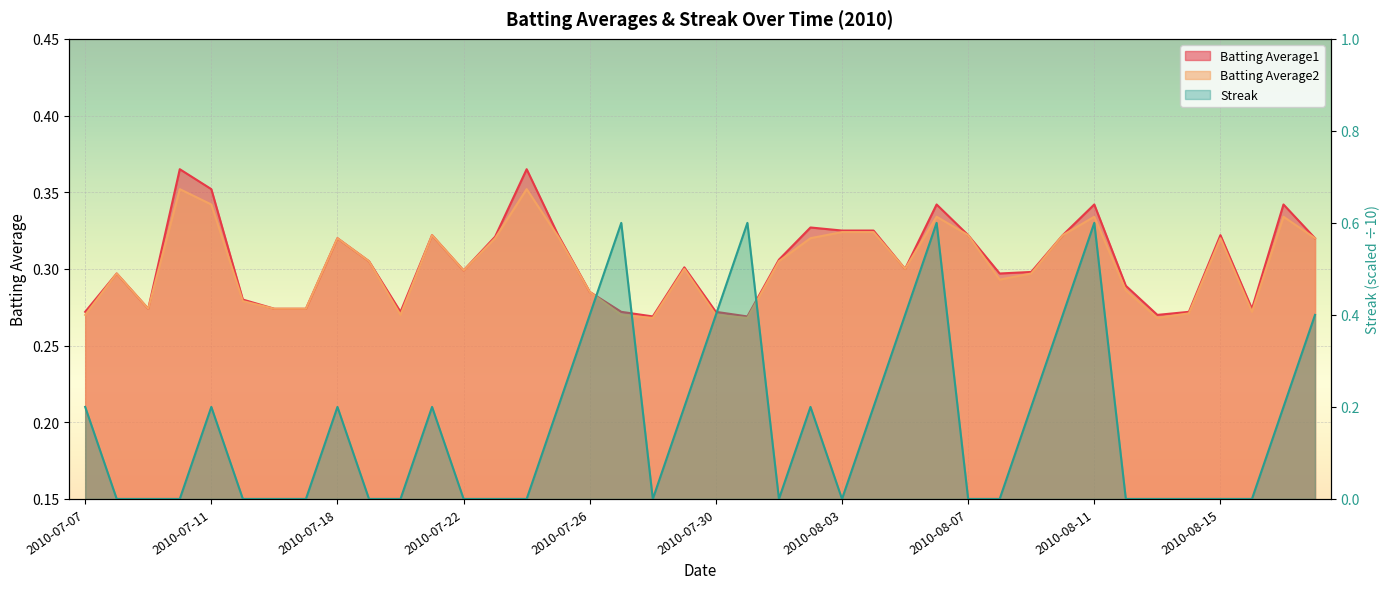

Reading right to left, transcribe all the data shown in this chart.

Batting Average1: 0.3	0.3	0.3	0.3	0.3	0.3	0.3	0.3	0.3	0.3	0.3	0.3	0.3	0.3	0.3	0.3	0.3	0.3	0.3	0.3	0.3	0.3	0.3	0.3	0.3	0.4	0.3	0.3	0.3	0.3	0.3	0.3	0.3	0.3	0.3	0.4	0.4	0.3	0.3	0.3
Batting Average2: 0.3	0.3	0.3	0.3	0.3	0.3	0.3	0.3	0.3	0.3	0.3	0.3	0.3	0.3	0.3	0.3	0.3	0.3	0.3	0.3	0.3	0.3	0.3	0.3	0.3	0.4	0.3	0.3	0.3	0.3	0.3	0.3	0.3	0.3	0.3	0.3	0.4	0.3	0.3	0.3
Streak: 0.4	0.2	0.0	0.0	0.0	0.0	0.0	0.6	0.4	0.2	0.0	0.0	0.6	0.4	0.2	0.0	0.2	0.0	0.6	0.4	0.2	0.0	0.6	0.4	0.2	0.0	0.0	0.0	0.2	0.0	0.0	0.2	0.0	0.0	0.0	0.2	0.0	0.0	0.0	0.2